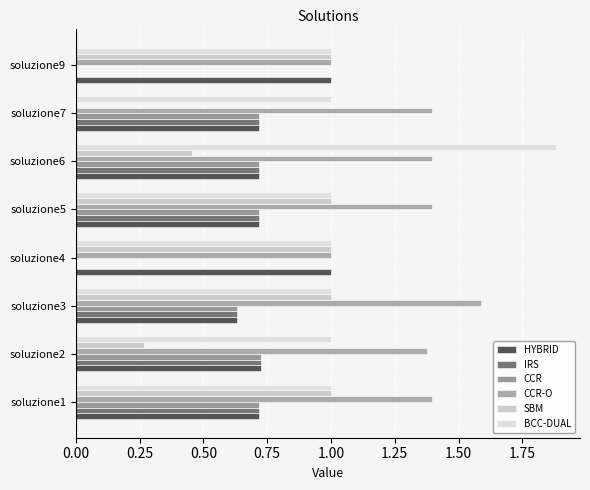

What is the value of the HYBRID bar at the 2nd from the left?

0.7